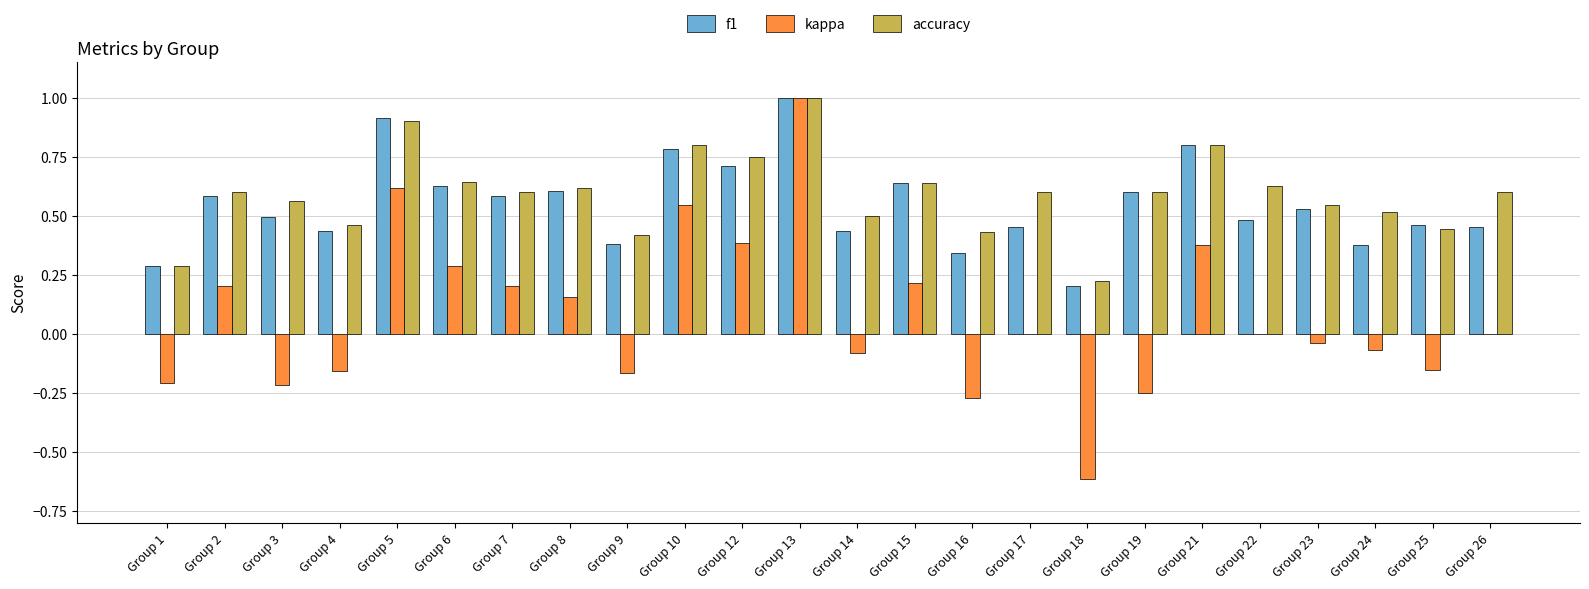

What are all the series names shown in the legend?

f1, kappa, accuracy